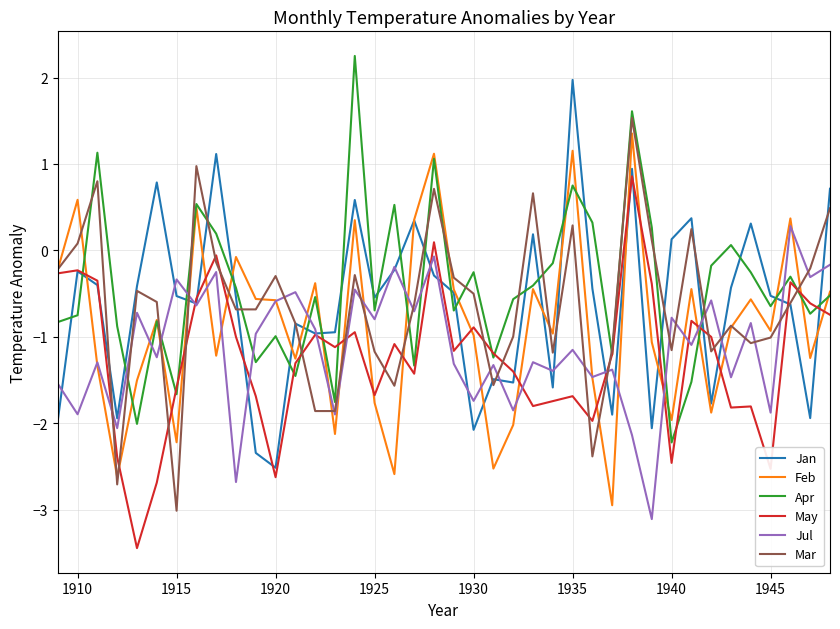

True or false: May and Jan cross at least once.

True